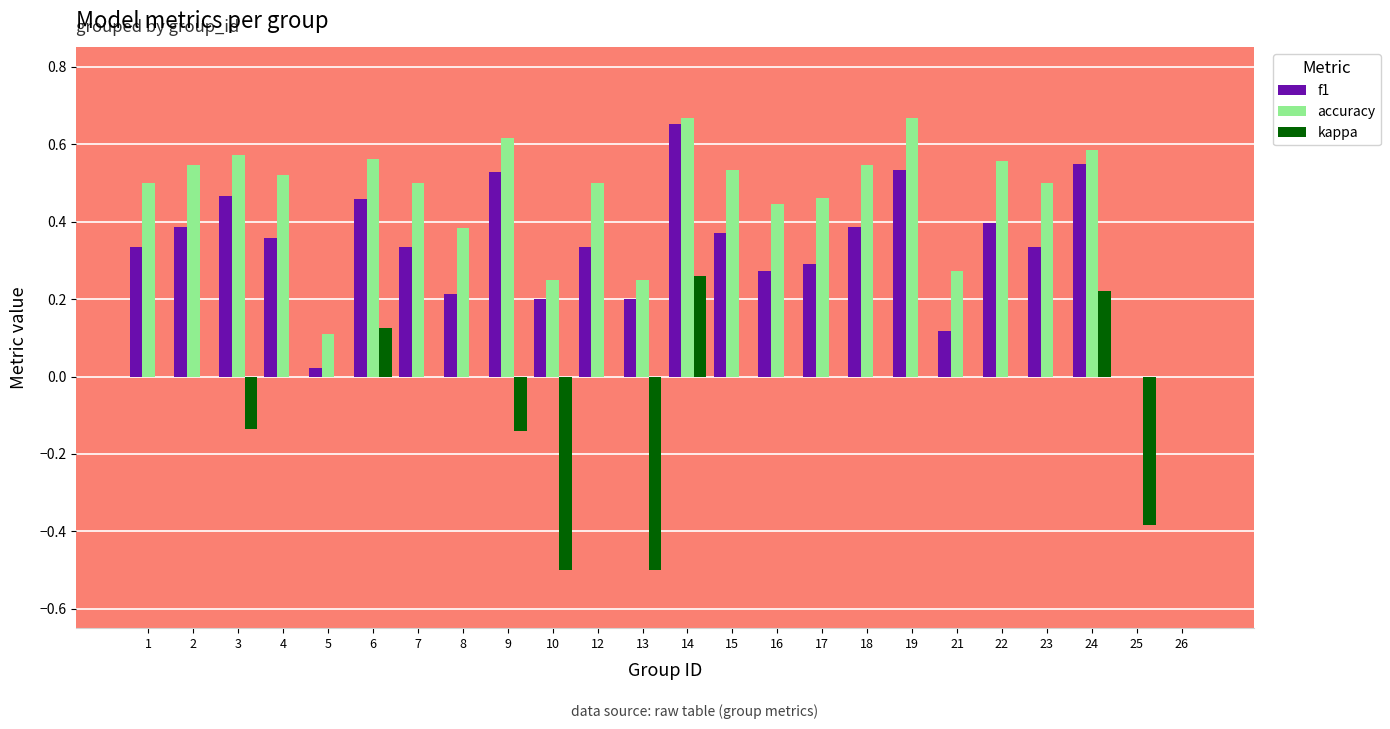

How many groups of bars are there?

24